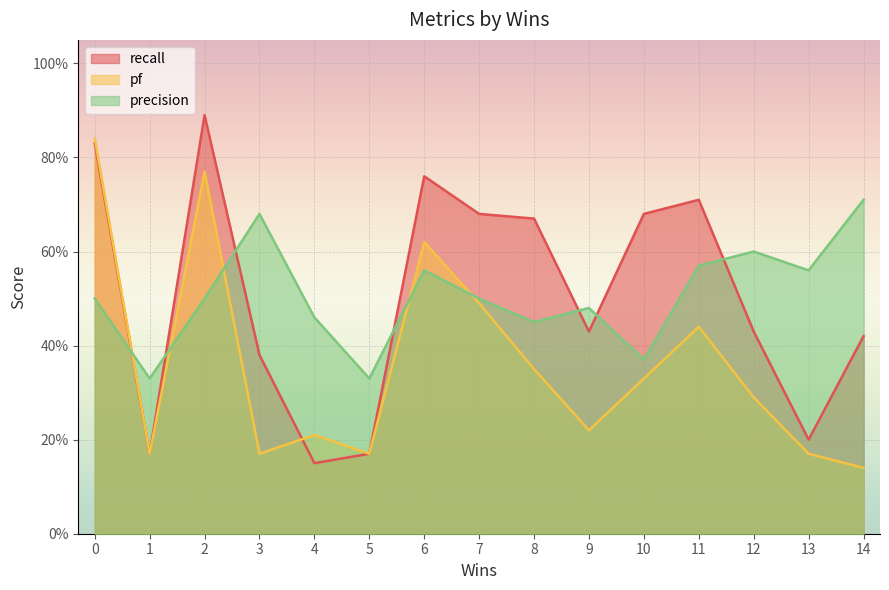

Which label corresponds to the largest value in the chart?

2